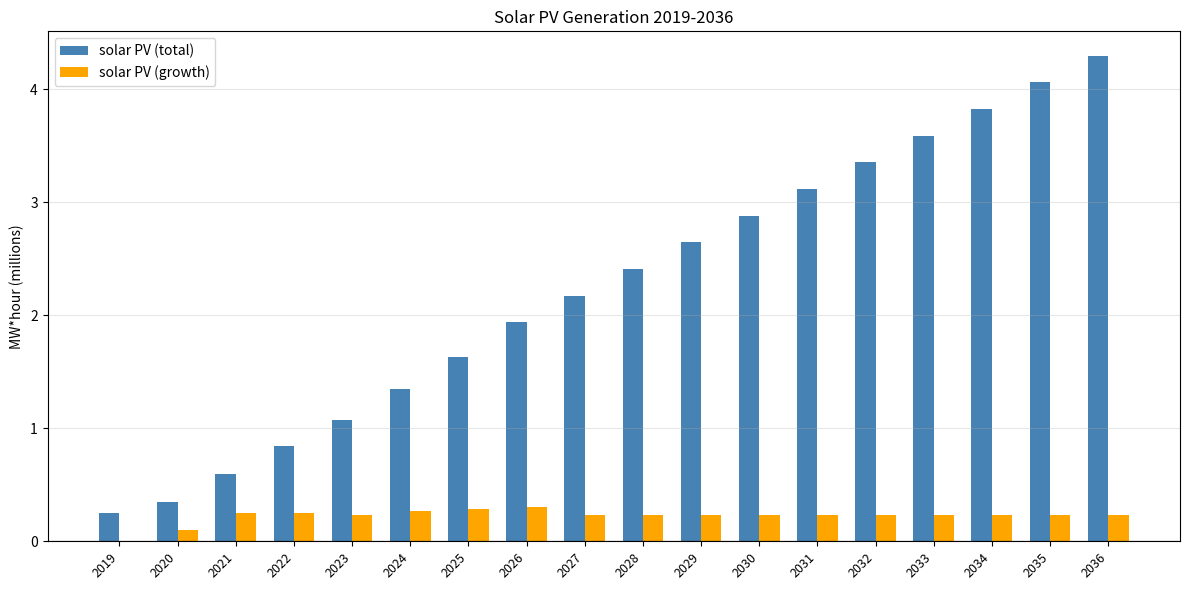

Which series has the largest total across all categories?

solar PV (total)